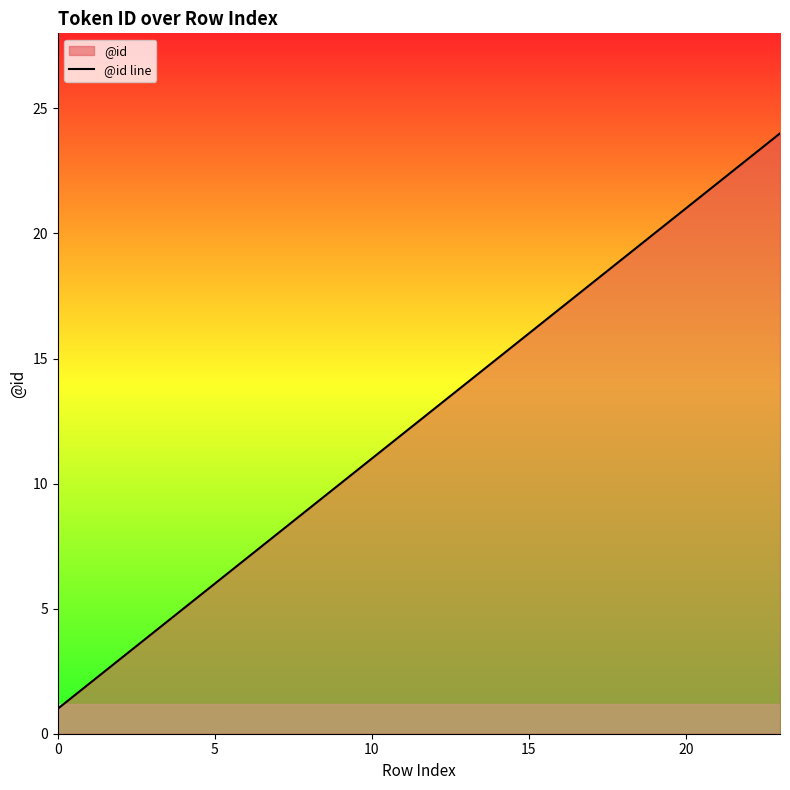

How many series are shown in this chart?

1